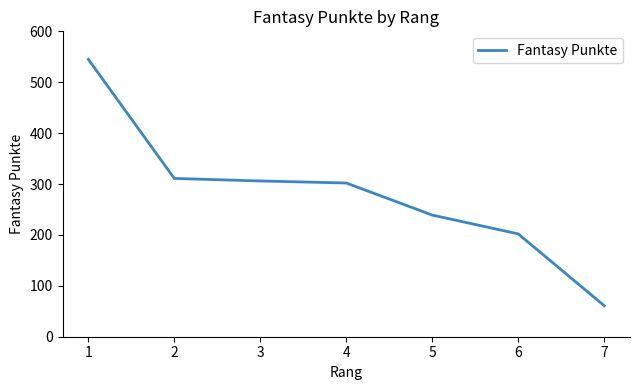

The chart shows a value of 105 at 7. True or false?

False